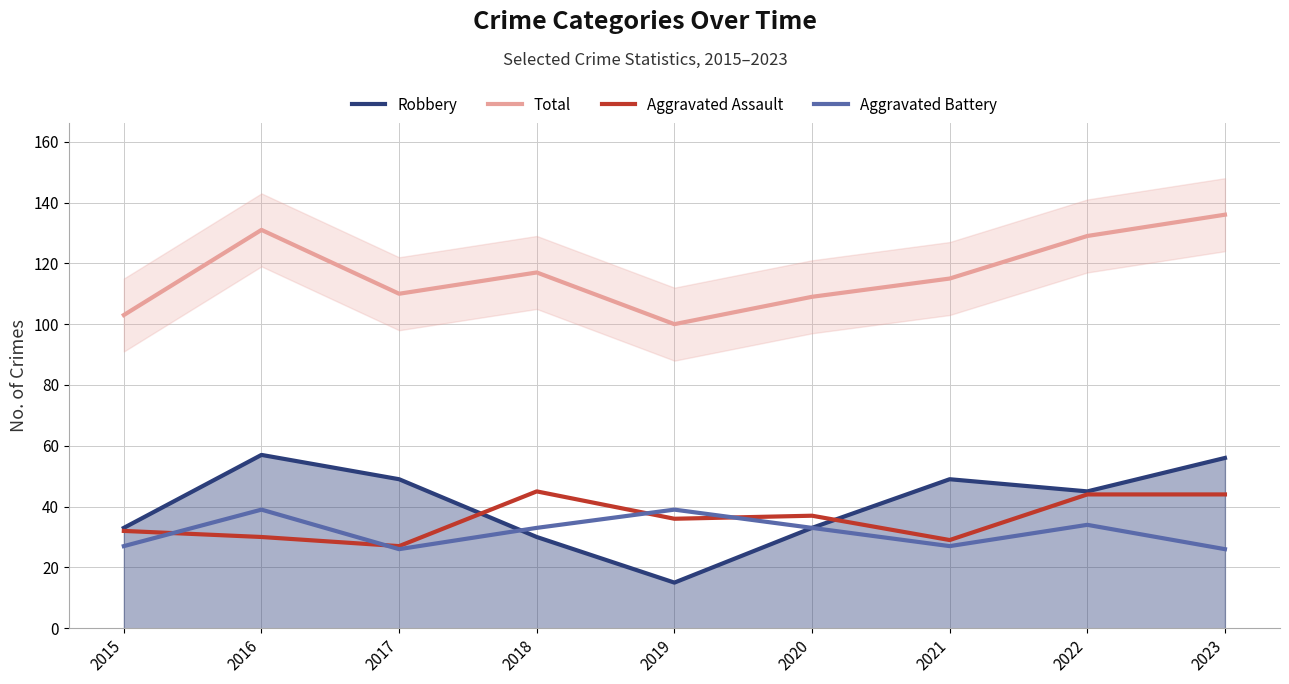

What is the value of the Aggravated Assault point at the 1st from the left?

32